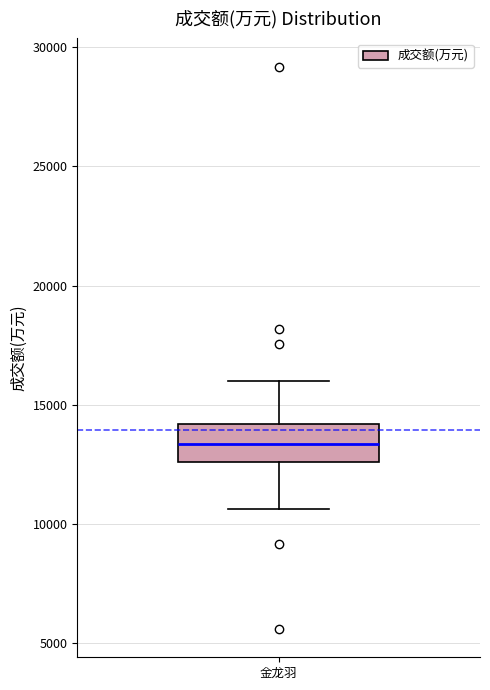

Transcribe this box plot: give where the median line is, the range the box spans, and where the two whiskers end, as read against the y-axis. The values are not printed on the chart, so give them approximately, as read against the axis.

median 13500, box 12500 to 14000, whiskers 10500 to 16000